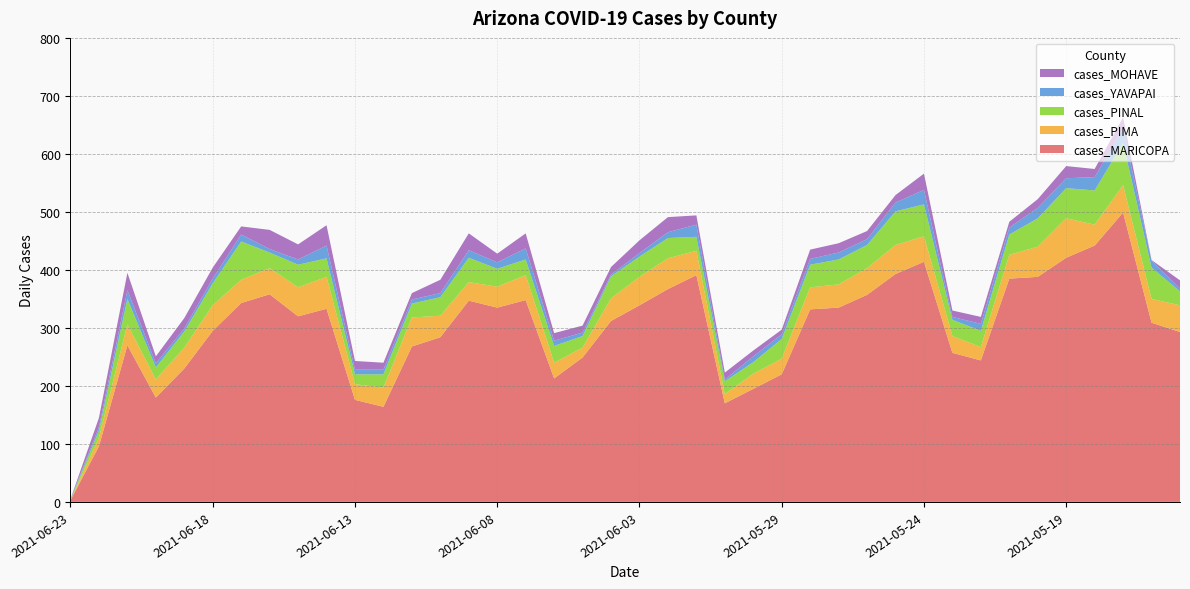

Reading left to right, extract all data points from this chart.

cases_MARICOPA: 2021-06-23=3	2021-06-22=96	2021-06-21=270	2021-06-20=180	2021-06-19=230	2021-06-18=295	2021-06-17=343	2021-06-16=358	2021-06-15=320	2021-06-14=333	2021-06-13=176	2021-06-12=164	2021-06-11=268	2021-06-10=284	2021-06-09=347	2021-06-08=335	2021-06-07=348	2021-06-06=213	2021-06-05=249	2021-06-04=312	2021-06-03=339	2021-06-02=367	2021-06-01=391	2021-05-31=170	2021-05-30=195	2021-05-29=220	2021-05-28=332	2021-05-27=335	2021-05-26=357	2021-05-25=393	2021-05-24=414	2021-05-23=257	2021-05-22=244	2021-05-21=385	2021-05-20=388	2021-05-19=421	2021-05-18=442	2021-05-17=499	2021-05-16=309	2021-05-15=293
cases_PIMA: 2021-06-23=0	2021-06-22=15	2021-06-21=36	2021-06-20=31	2021-06-19=36	2021-06-18=44	2021-06-17=40	2021-06-16=45	2021-06-15=50	2021-06-14=55	2021-06-13=27	2021-06-12=33	2021-06-11=50	2021-06-10=37	2021-06-09=32	2021-06-08=36	2021-06-07=43	2021-06-06=27	2021-06-05=17	2021-06-04=39	2021-06-03=49	2021-06-02=53	2021-06-01=42	2021-05-31=16	2021-05-30=26	2021-05-29=27	2021-05-28=38	2021-05-27=40	2021-05-26=46	2021-05-25=50	2021-05-24=44	2021-05-23=29	2021-05-22=23	2021-05-21=41	2021-05-20=52	2021-05-19=68	2021-05-18=36	2021-05-17=47	2021-05-16=41	2021-05-15=46
cases_PINAL: 2021-06-23=1	2021-06-22=12	2021-06-21=44	2021-06-20=21	2021-06-19=28	2021-06-18=38	2021-06-17=66	2021-06-16=27	2021-06-15=39	2021-06-14=32	2021-06-13=17	2021-06-12=23	2021-06-11=24	2021-06-10=32	2021-06-09=42	2021-06-08=31	2021-06-07=27	2021-06-06=29	2021-06-05=20	2021-06-04=38	2021-06-03=35	2021-06-02=35	2021-06-01=24	2021-05-31=22	2021-05-30=20	2021-05-29=34	2021-05-28=39	2021-05-27=43	2021-05-26=40	2021-05-25=58	2021-05-24=55	2021-05-23=28	2021-05-22=28	2021-05-21=35	2021-05-20=49	2021-05-19=52	2021-05-18=59	2021-05-17=73	2021-05-16=54	2021-05-15=24
cases_YAVAPAI: 2021-06-23=1	2021-06-22=6	2021-06-21=15	2021-06-20=7	2021-06-19=5	2021-06-18=8	2021-06-17=12	2021-06-16=6	2021-06-15=9	2021-06-14=22	2021-06-13=8	2021-06-12=8	2021-06-11=7	2021-06-10=7	2021-06-09=13	2021-06-08=11	2021-06-07=19	2021-06-06=9	2021-06-05=6	2021-06-04=3	2021-06-03=6	2021-06-02=10	2021-06-01=21	2021-05-31=3	2021-05-30=10	2021-05-29=8	2021-05-28=10	2021-05-27=12	2021-05-26=10	2021-05-25=15	2021-05-24=25	2021-05-23=5	2021-05-22=12	2021-05-21=12	2021-05-20=18	2021-05-19=17	2021-05-18=23	2021-05-17=25	2021-05-16=12	2021-05-15=5
cases_MOHAVE: 2021-06-23=0	2021-06-22=16	2021-06-21=30	2021-06-20=12	2021-06-19=18	2021-06-18=19	2021-06-17=14	2021-06-16=33	2021-06-15=26	2021-06-14=35	2021-06-13=15	2021-06-12=12	2021-06-11=11	2021-06-10=23	2021-06-09=29	2021-06-08=15	2021-06-07=26	2021-06-06=13	2021-06-05=12	2021-06-04=13	2021-06-03=22	2021-06-02=26	2021-06-01=16	2021-05-31=12	2021-05-30=10	2021-05-29=8	2021-05-28=16	2021-05-27=16	2021-05-26=14	2021-05-25=13	2021-05-24=28	2021-05-23=11	2021-05-22=12	2021-05-21=10	2021-05-20=15	2021-05-19=21	2021-05-18=14	2021-05-17=19	2021-05-16=1	2021-05-15=14